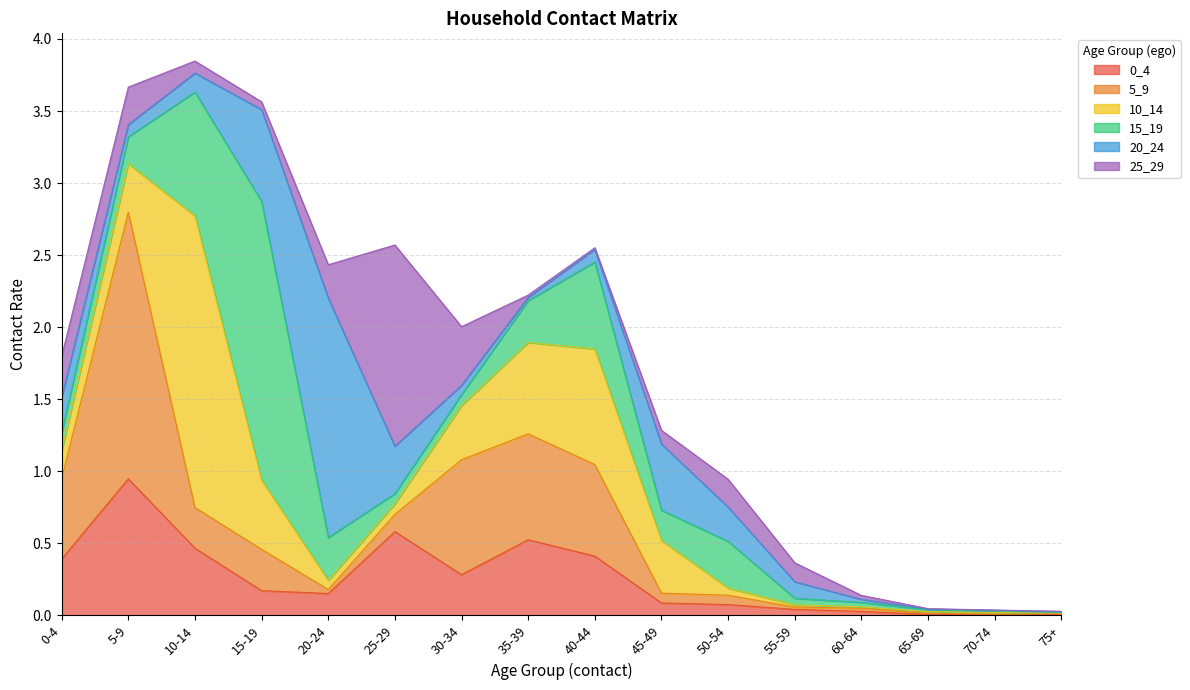

At which category is the sum across all series the highest?

10-14